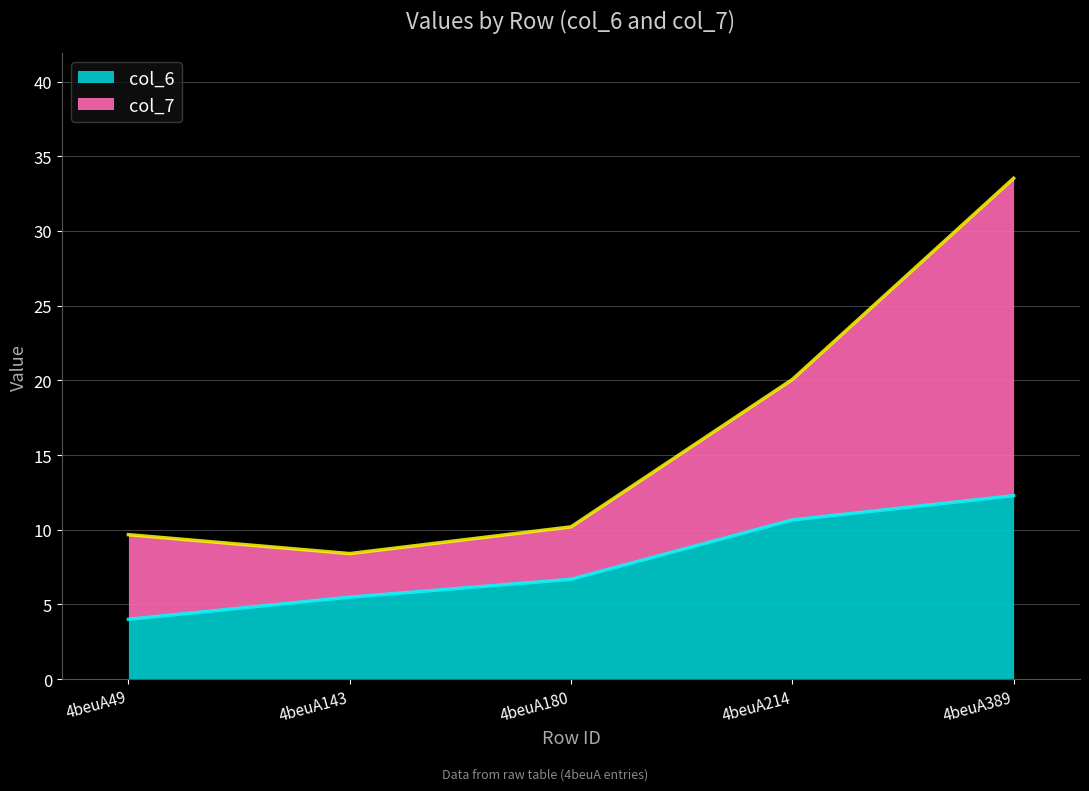

At 4beuA49, list the series in order from largest to smallest.

col_7, col_6